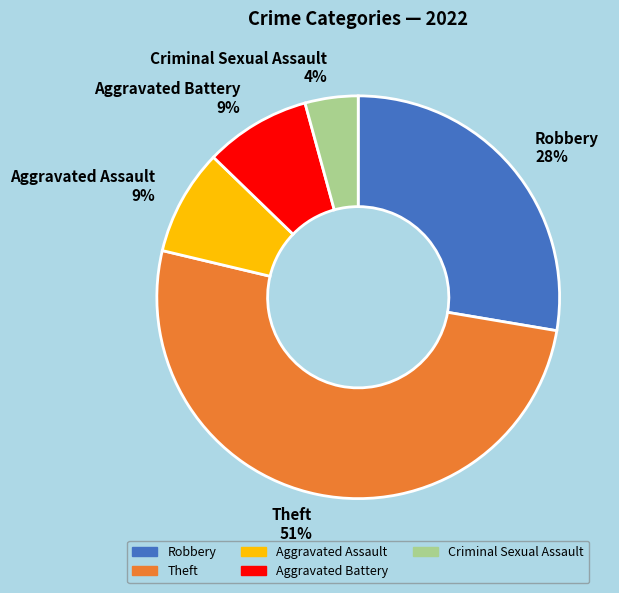

True or false: Robbery 28% accounts for 39% of the total.

False